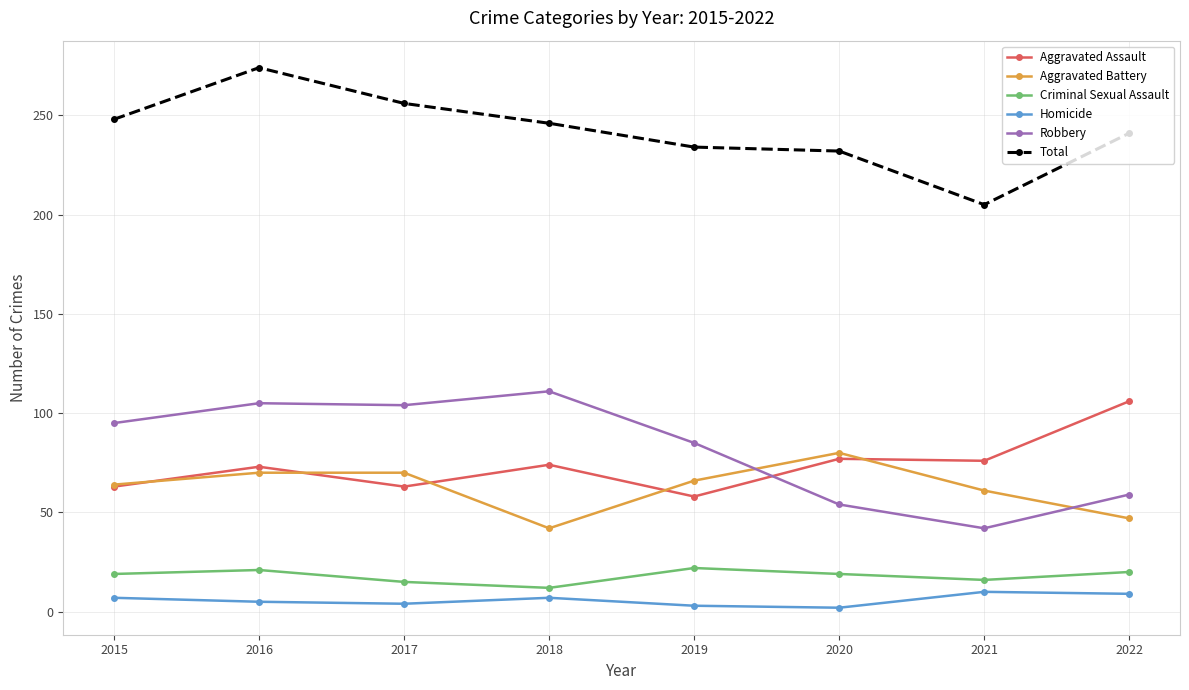

What is the value of the Robbery point at the 8th from the left?

59